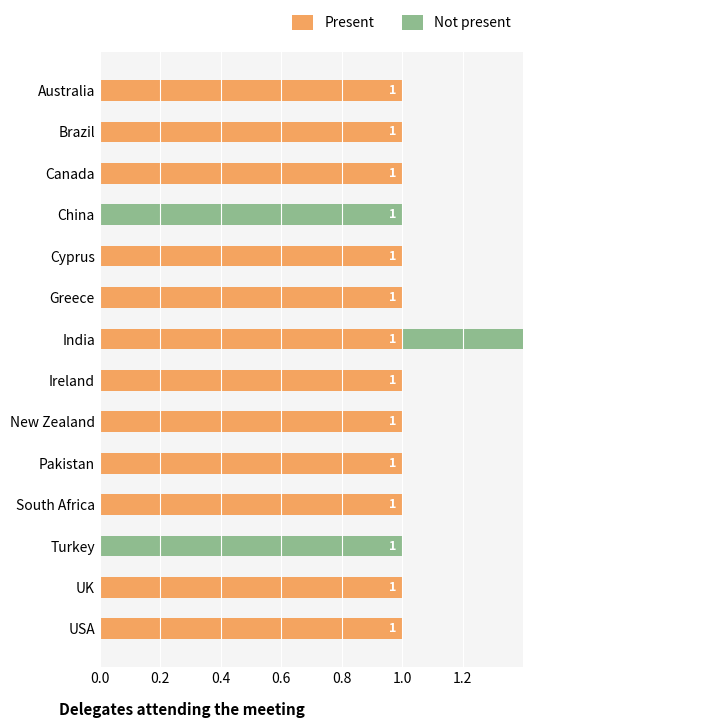

How many positive values does the Not present series have?

3